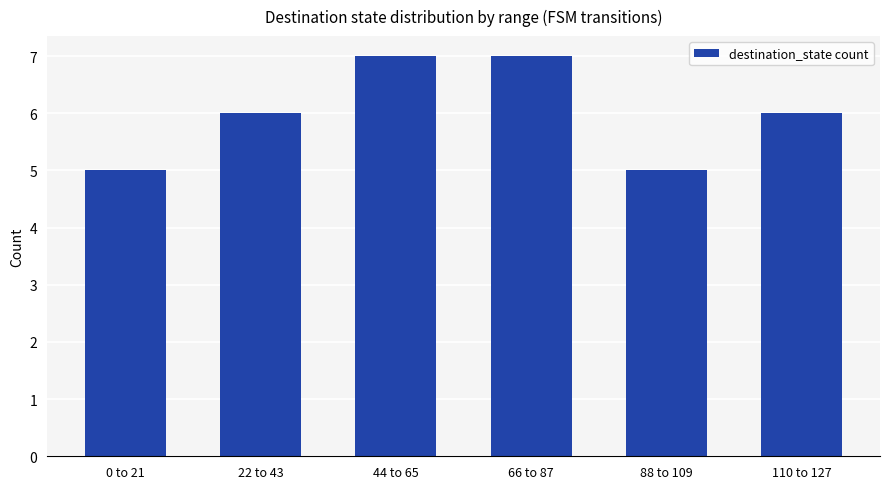

The value at 44 to 65 is 10. True or false?

False